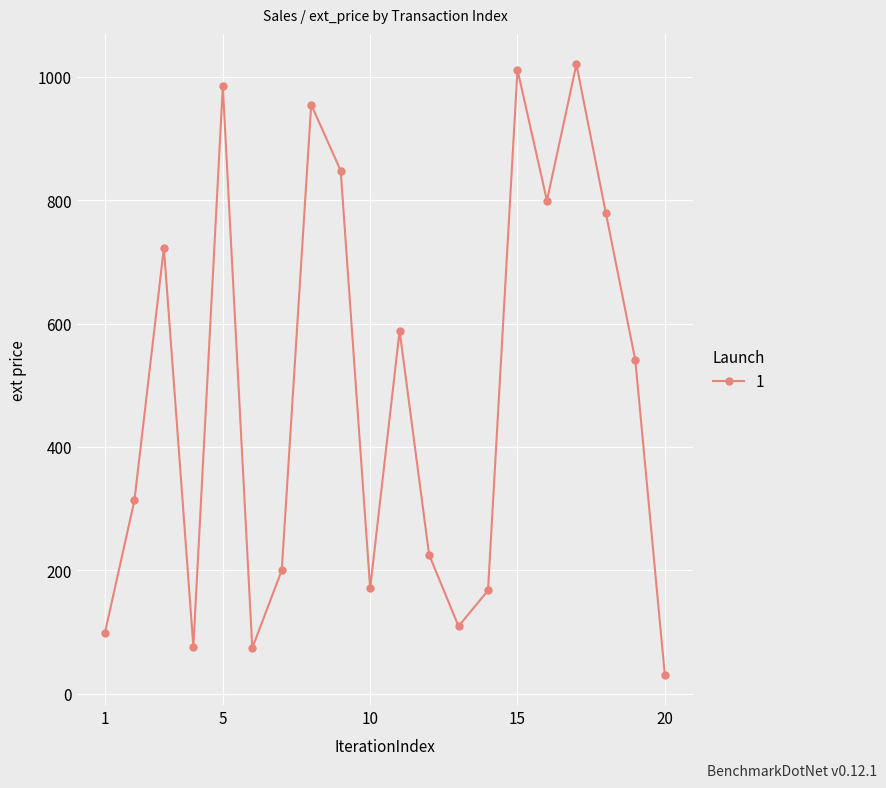

How many points are lower than both their immediate neighbors (excluding endpoints)?

5